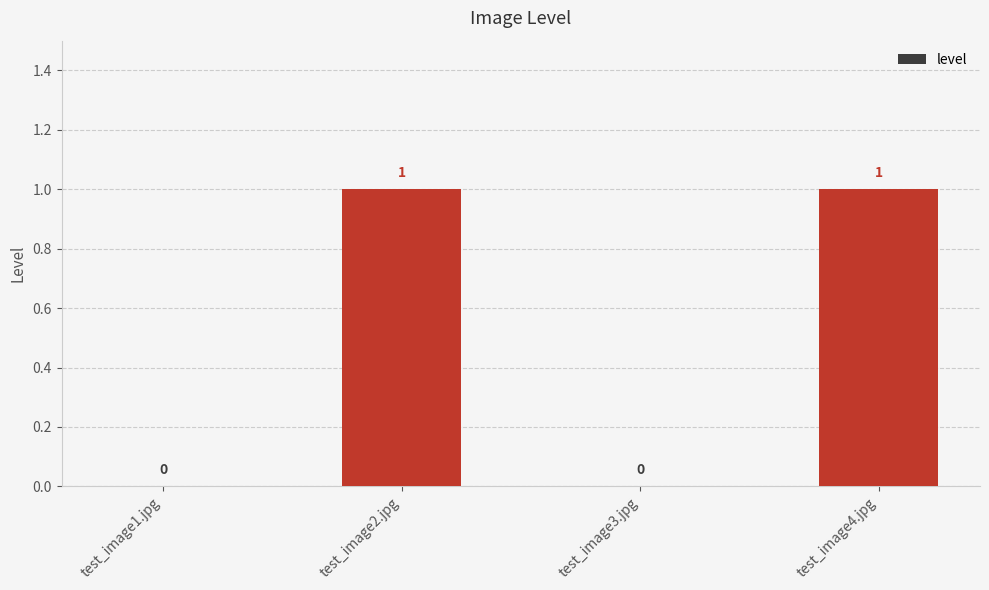

Count the values in the range 0 to 1.

4